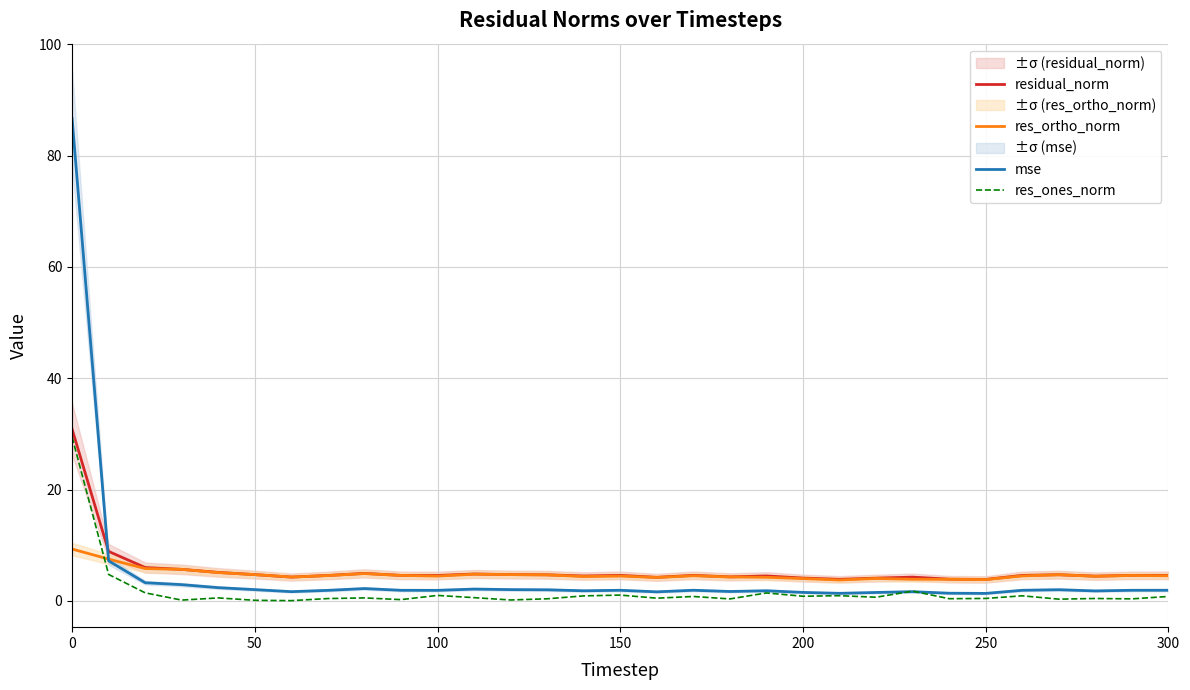

Reading left to right, what are all the values shown in this chart?

residual_norm: 30.9	8.9	6.0	5.7	5.1	4.7	4.3	4.6	5.0	4.6	4.6	4.8	4.7	4.7	4.5	4.6	4.2	4.6	4.3	4.5	4.1	3.9	4.1	4.3	3.9	3.9	4.6	4.7	4.5	4.6	4.6
res_ortho_norm: 9.3	7.5	5.8	5.7	5.1	4.7	4.3	4.6	4.9	4.6	4.5	4.8	4.7	4.7	4.4	4.5	4.2	4.5	4.3	4.3	4.0	3.8	4.0	3.9	3.9	3.8	4.5	4.7	4.4	4.6	4.5
mse: 86.7	7.2	3.3	2.9	2.4	2.0	1.7	1.9	2.2	1.9	1.9	2.1	2.0	2.0	1.8	1.9	1.6	1.9	1.7	1.8	1.5	1.4	1.5	1.7	1.4	1.4	1.9	2.0	1.8	1.9	1.9
res_ones_norm: 29.4	4.8	1.5	0.2	0.6	0.1	0.1	0.4	0.6	0.2	1.0	0.6	0.2	0.4	0.9	1.1	0.5	0.8	0.4	1.4	0.9	1.0	0.7	1.8	0.4	0.5	0.9	0.3	0.5	0.4	0.8